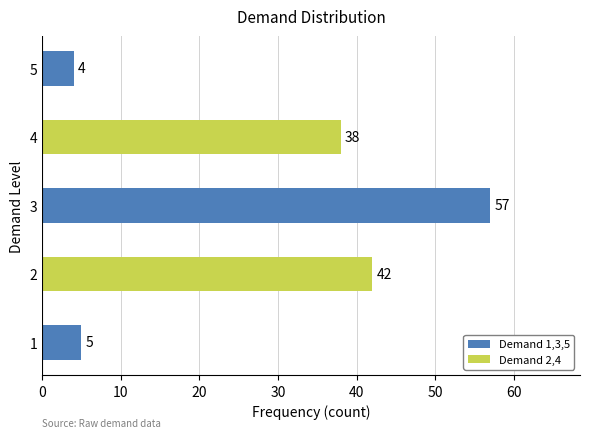

What is the average value?

29